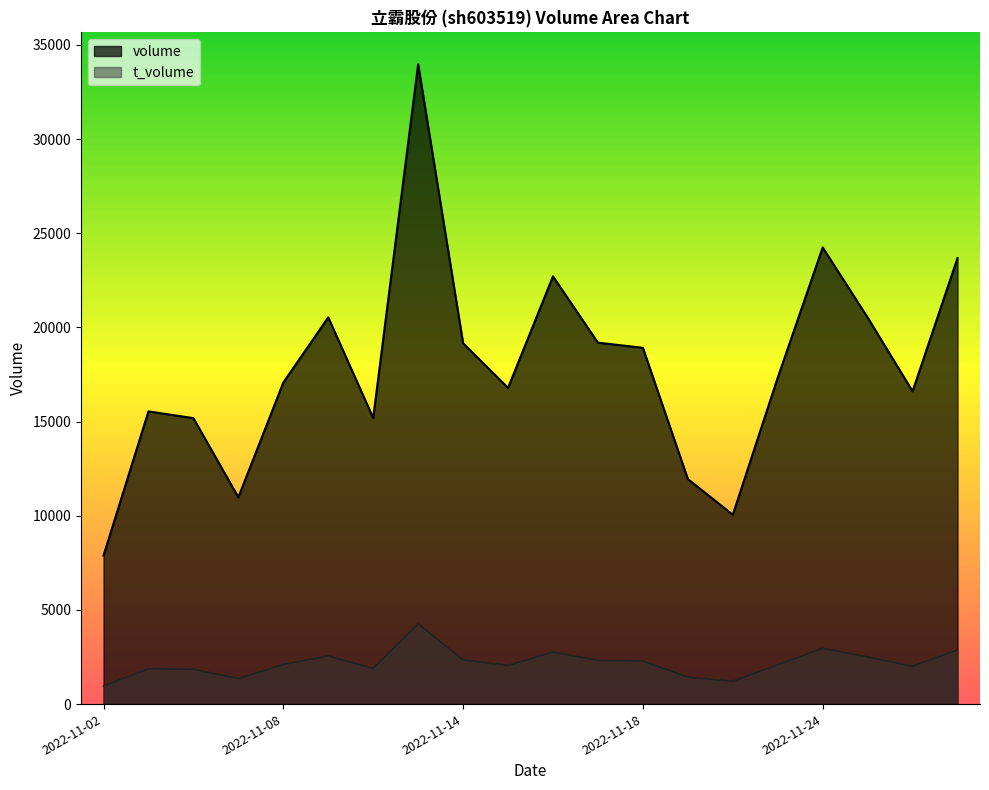

What is the total value across all series at 2022-11-04?

17032